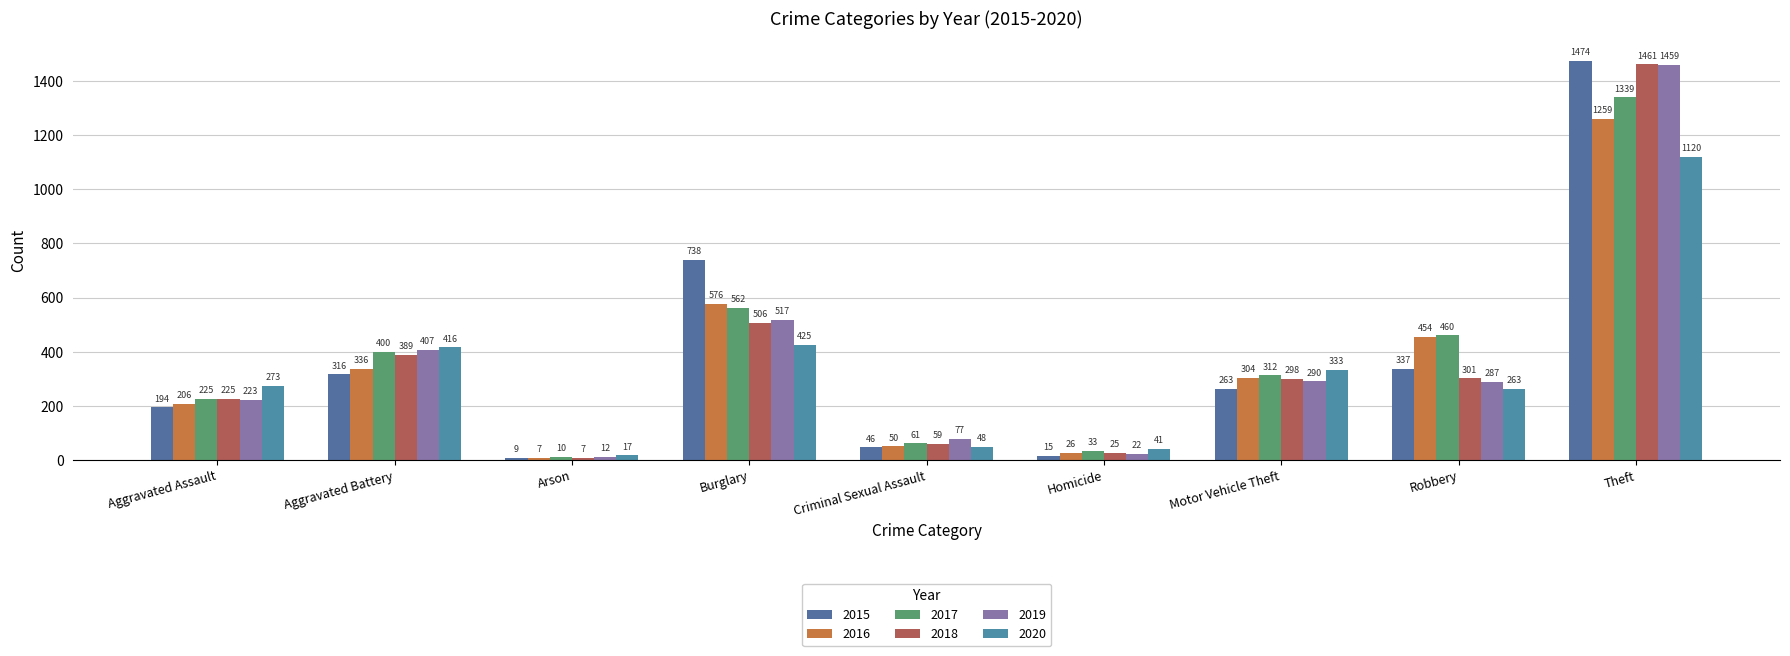

What is the average value of the 2019 series?

366